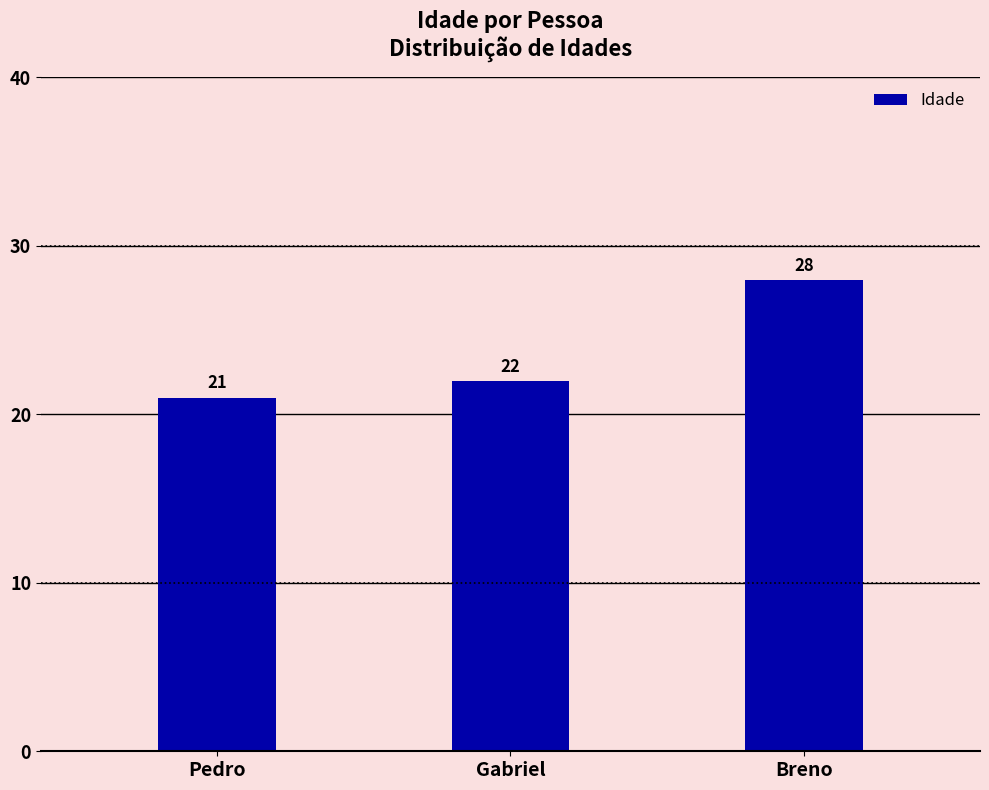

What is the greatest value displayed?

28